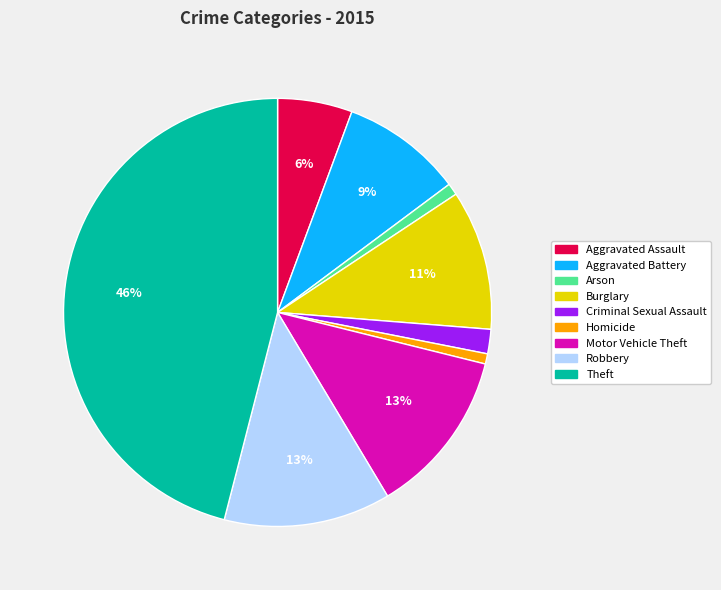

The Robbery slice represents 20% of the pie. True or false?

False